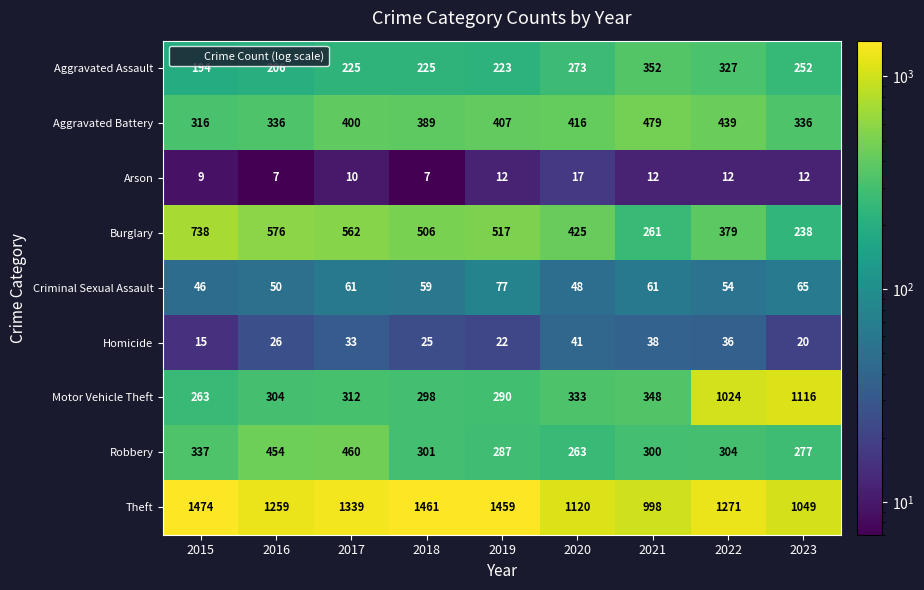

What is the average value of the Burglary series?

467